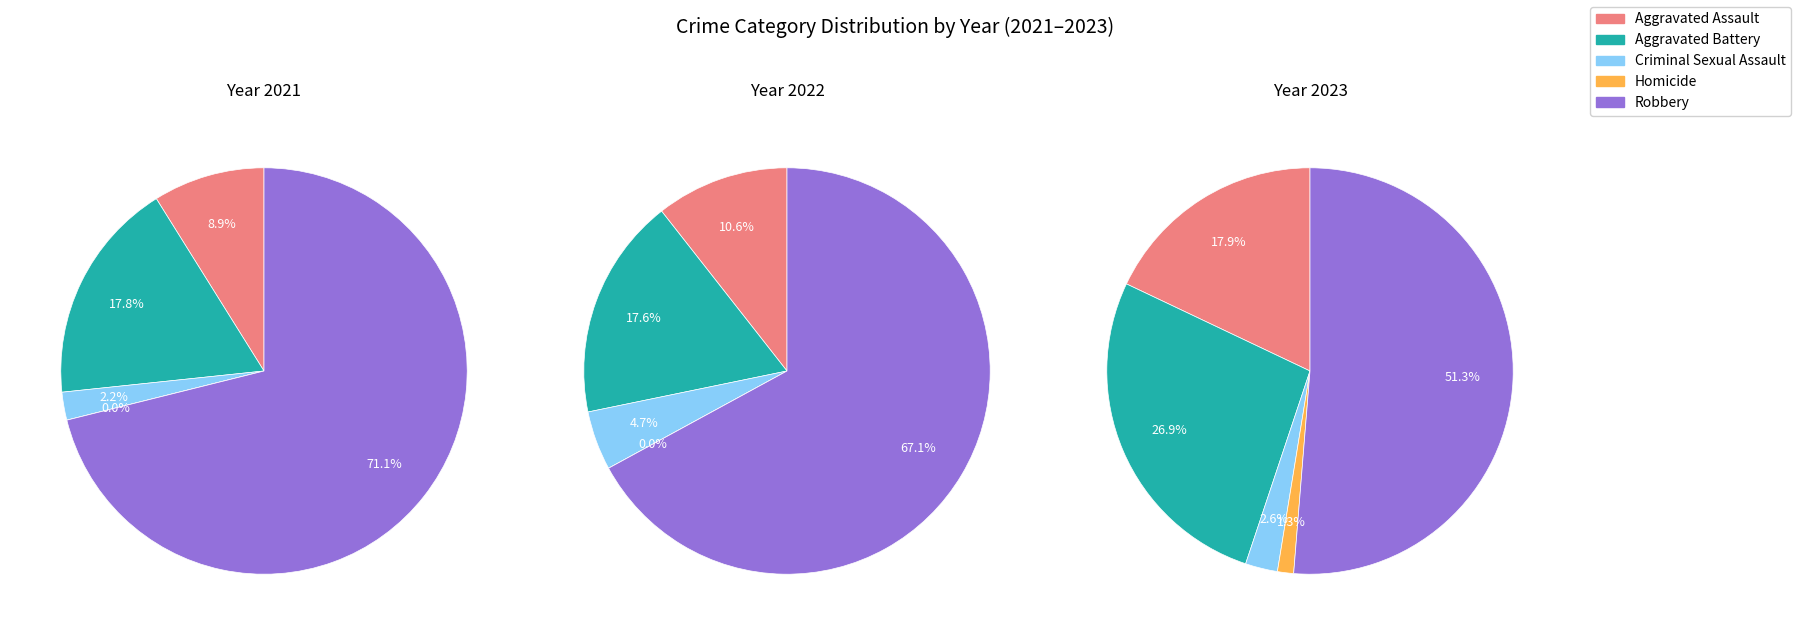

What is the smallest slice in the pie chart?

Homicide